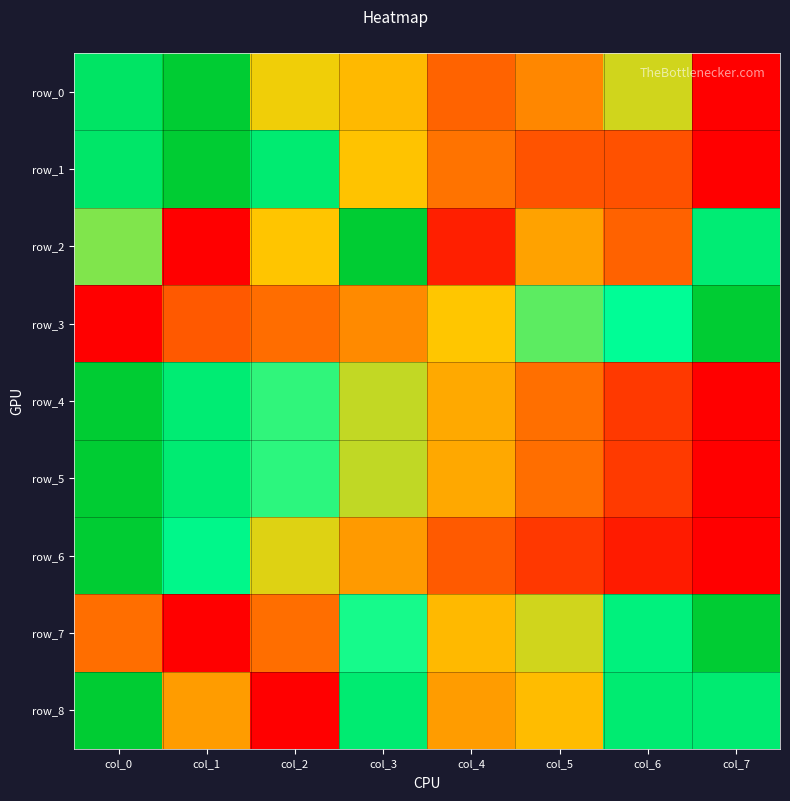

Is the value of row_8 at col_4 greater than the value of row_2 at col_1?

Yes